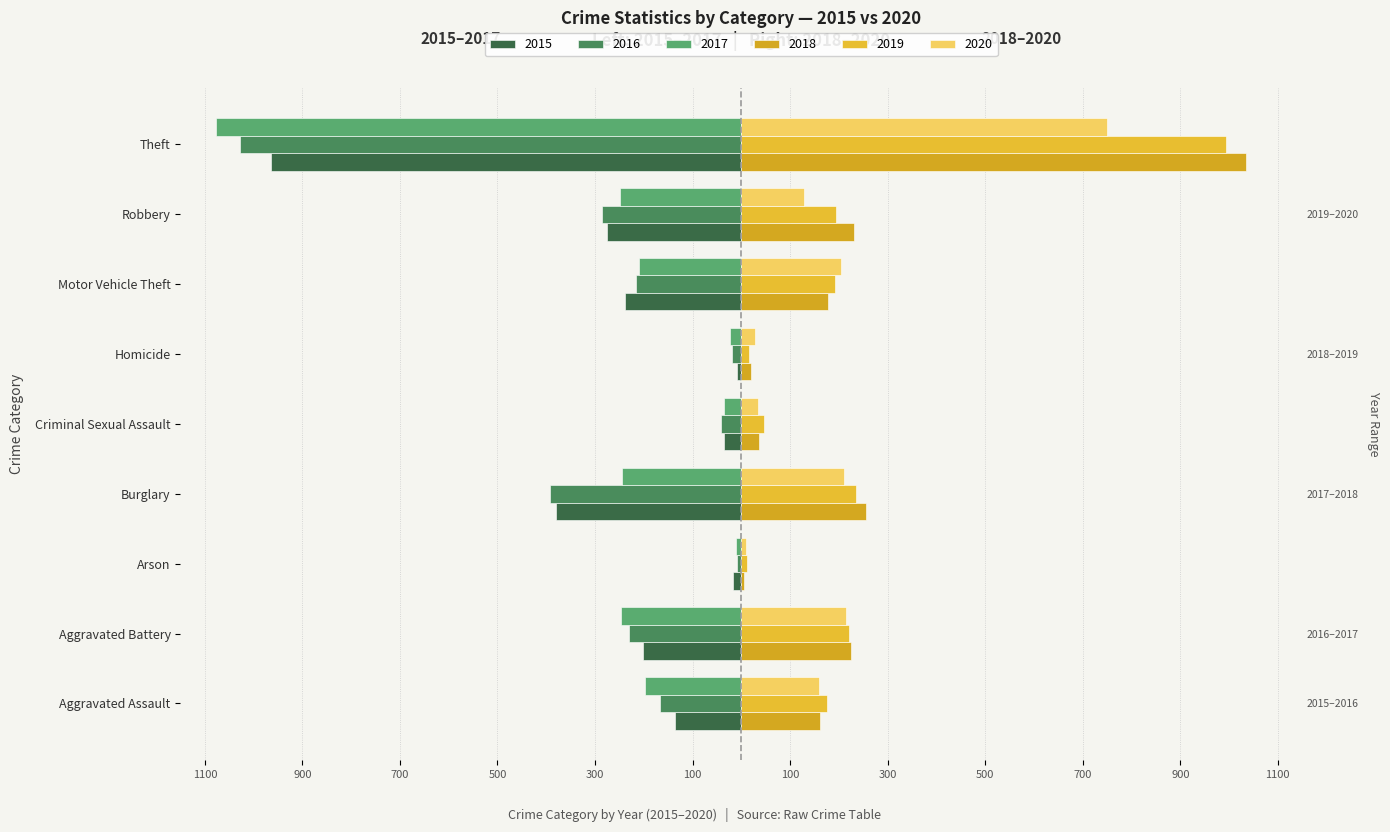

Reading left to right, list all the values displayed in this chart.

2015: -137	-202	-18	-381	-35	-9	-238	-276	-964
2016: -167	-230	-9	-392	-42	-20	-215	-285	-1028
2017: -198	-247	-11	-245	-35	-23	-210	-249	-1077
2018: 162	225	5	256	37	19	178	231	1035
2019: 176	221	12	236	46	16	193	194	993
2020: 160	214	9	210	35	29	204	129	749